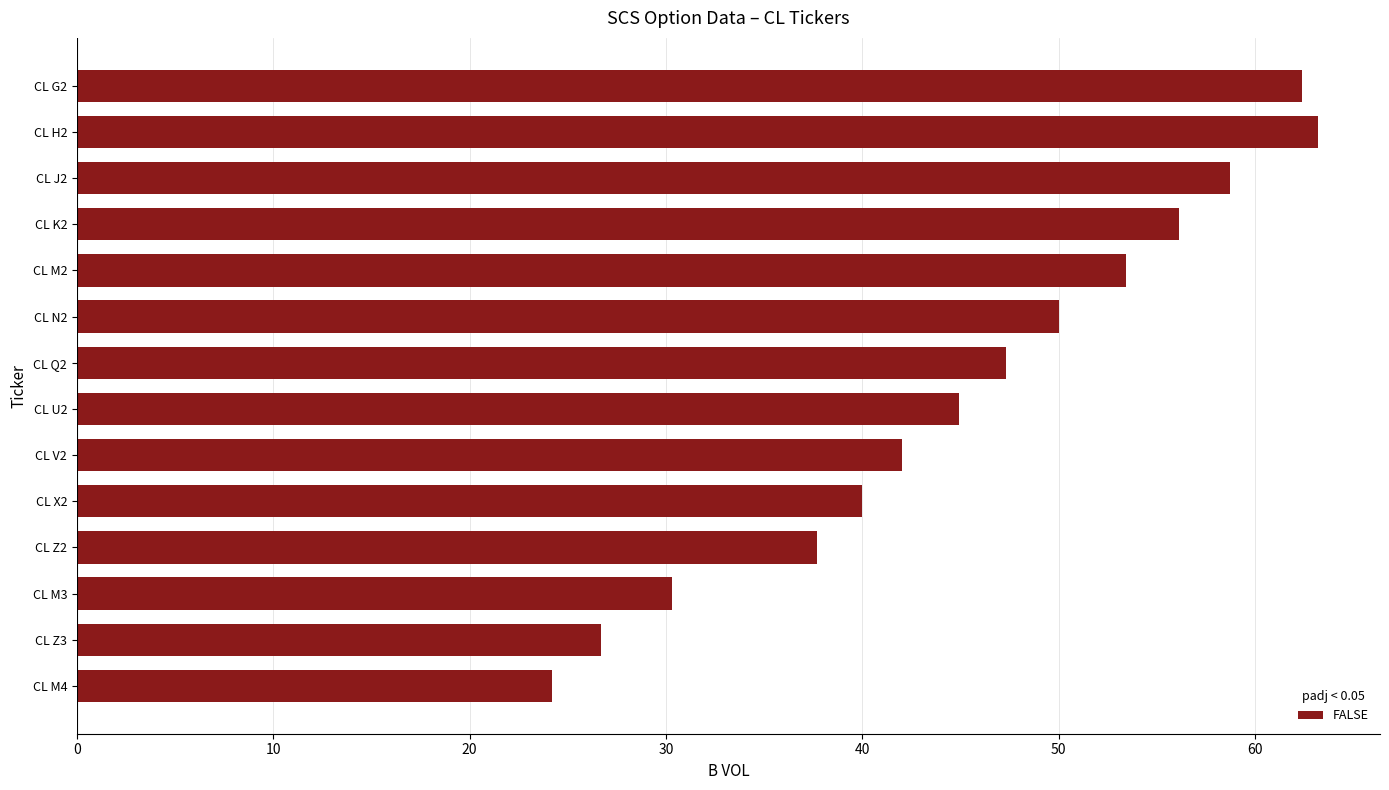

Reading top to bottom, list all the values displayed in this chart.

CL G2=62.4	CL H2=63.2	CL J2=58.7	CL K2=56.1	CL M2=53.4	CL N2=50.0	CL Q2=47.3	CL U2=44.9	CL V2=42.0	CL X2=40.0	CL Z2=37.7	CL M3=30.3	CL Z3=26.7	CL M4=24.2